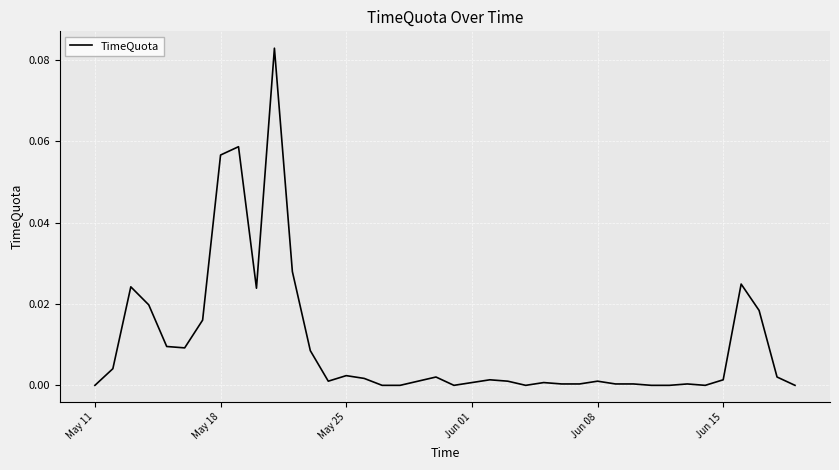

How many distinct data groups are displayed?

1